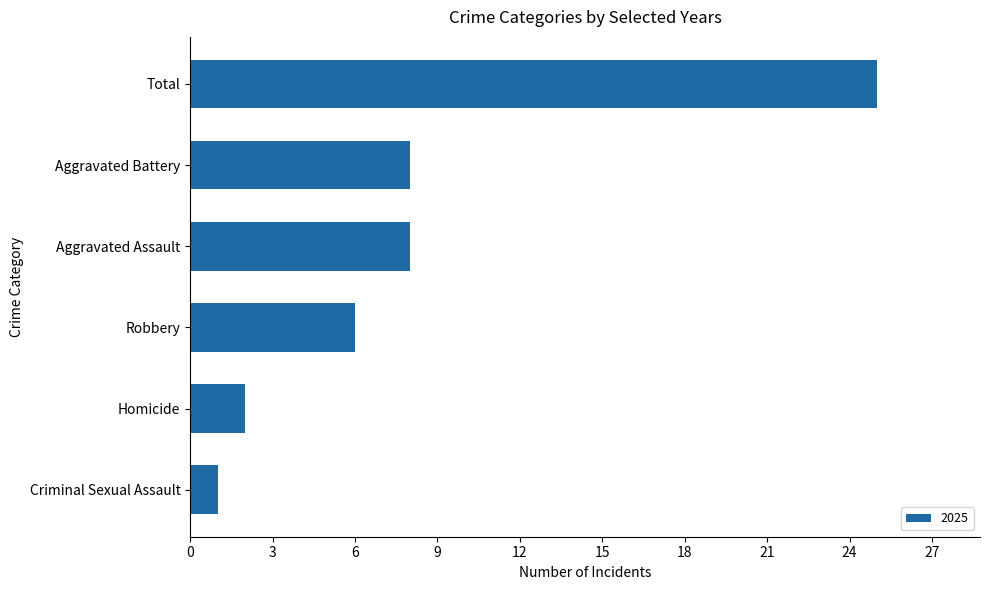

What is the difference between the second highest and second lowest values?

6